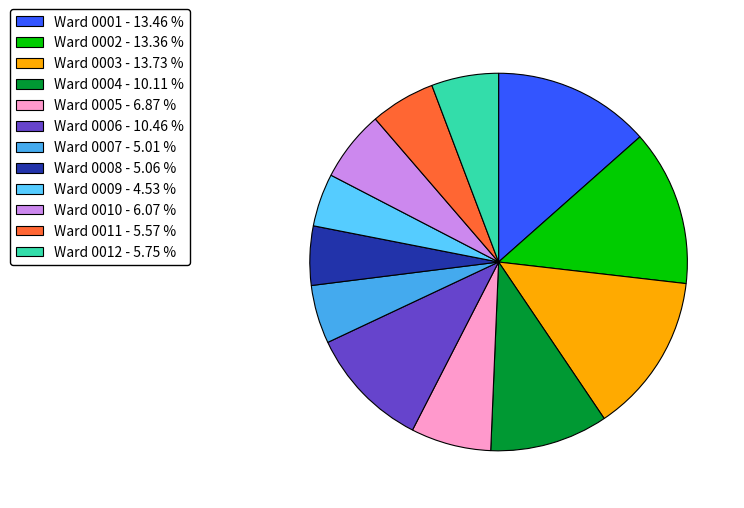

Between Ward 0010 - 6.07 % and Ward 0002 - 13.36 %, which is larger?

Ward 0002 - 13.36 %